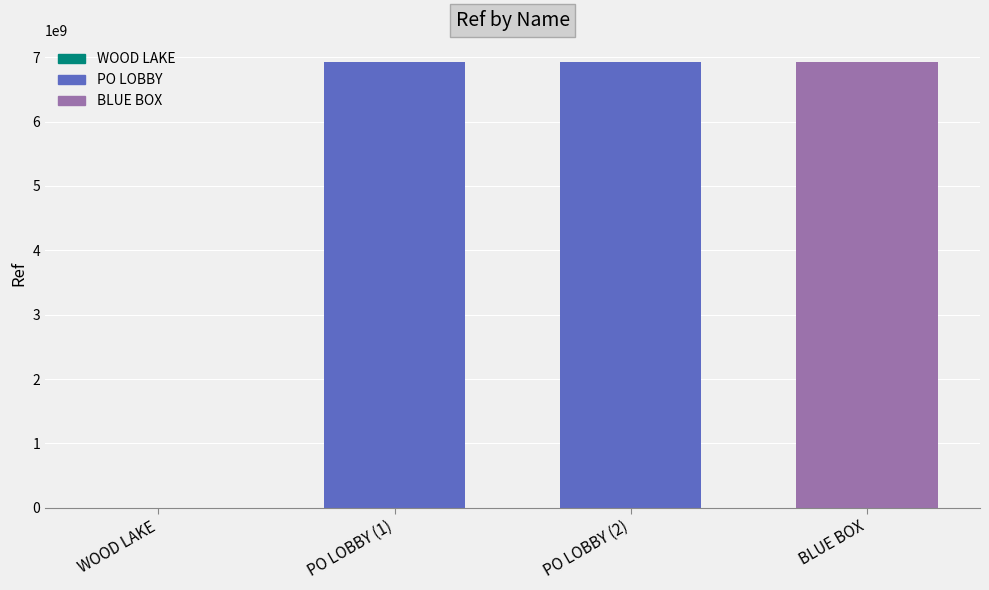

What is the sum of all values?

20767688152